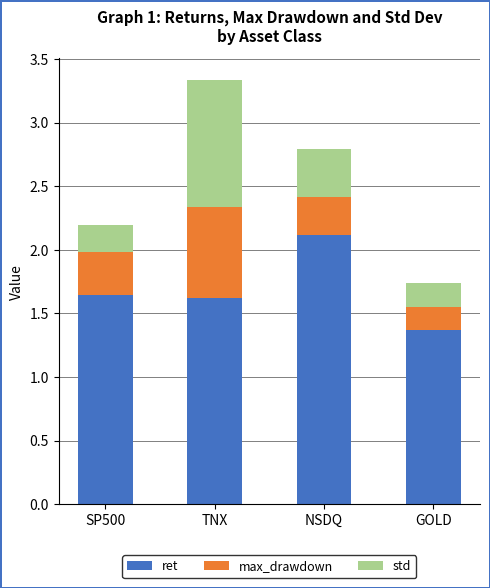

At which category is the sum across all series the highest?

TNX